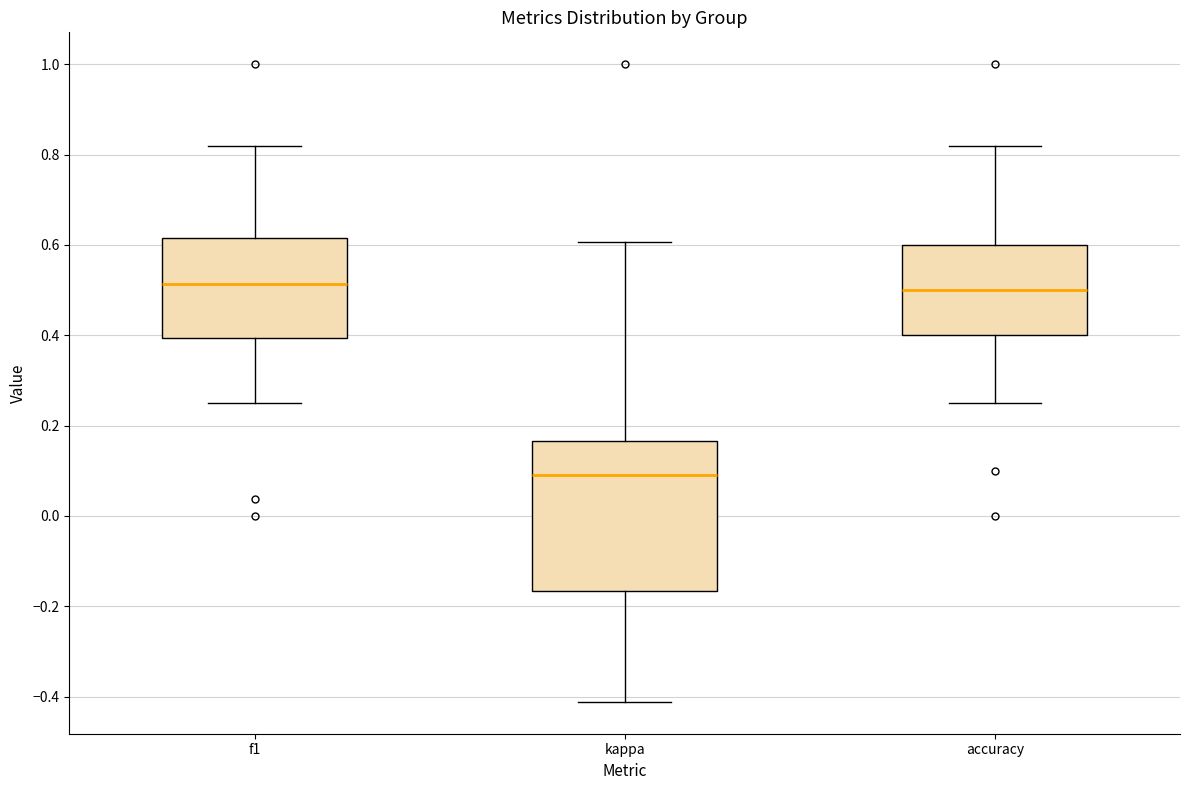

Reading left to right, read every box against the y-axis: the position of its median line, the range the box covers, and the ends of its whiskers. The values are not printed on the chart, so give them approximately, as read against the axis.

f1: median 0.52, box 0.40 to 0.62, whiskers 0.26 to 0.82
kappa: median 0.10, box -0.16 to 0.16, whiskers -0.42 to 0.60
accuracy: median 0.50, box 0.40 to 0.60, whiskers 0.26 to 0.82